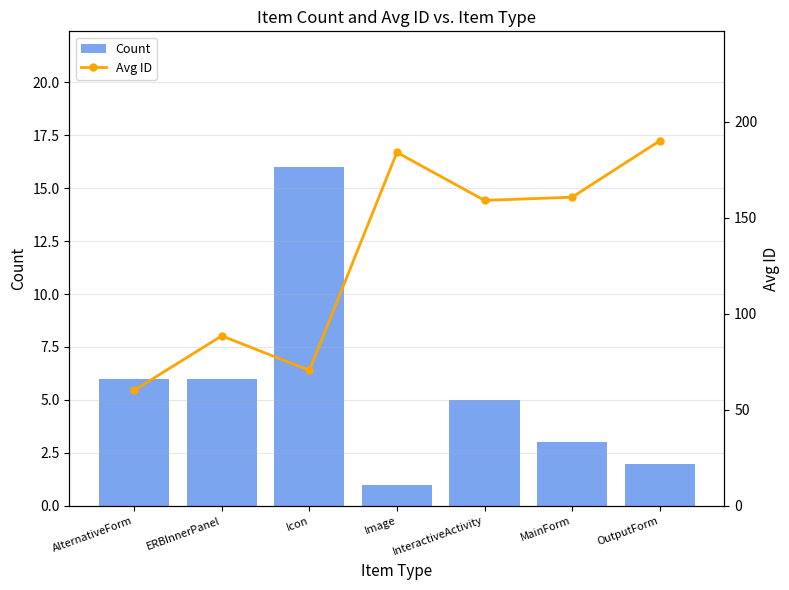

Is it true that Count equals 6.0 at AlternativeForm?

True